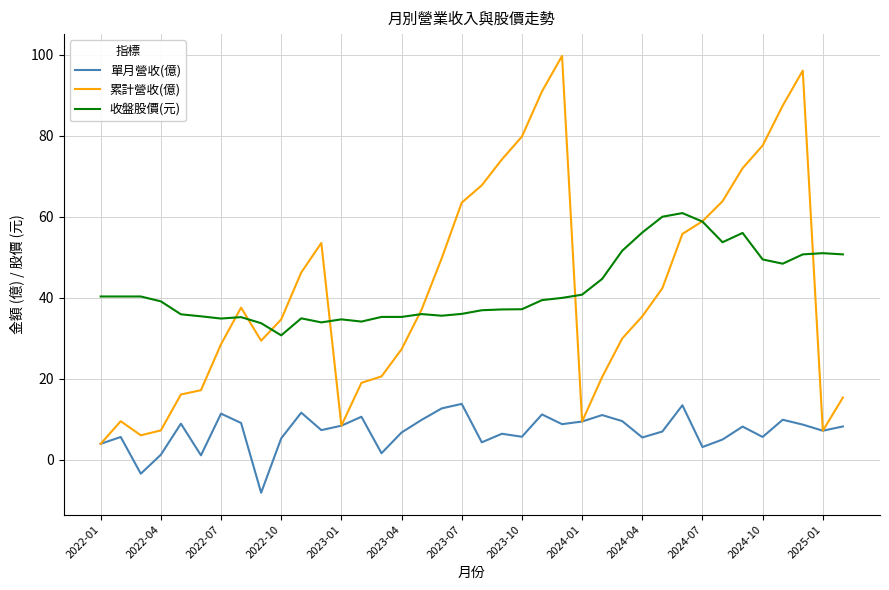

What is the minimum value shown in the chart?

-8.2